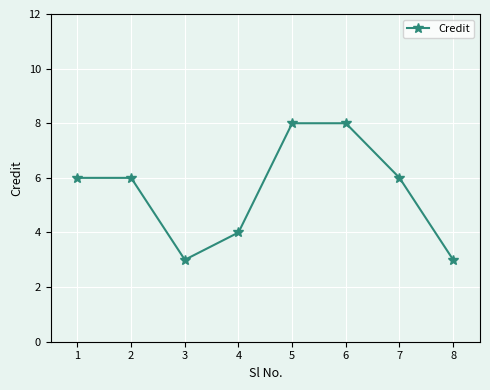

What is the value of the 1st point from the left?

6